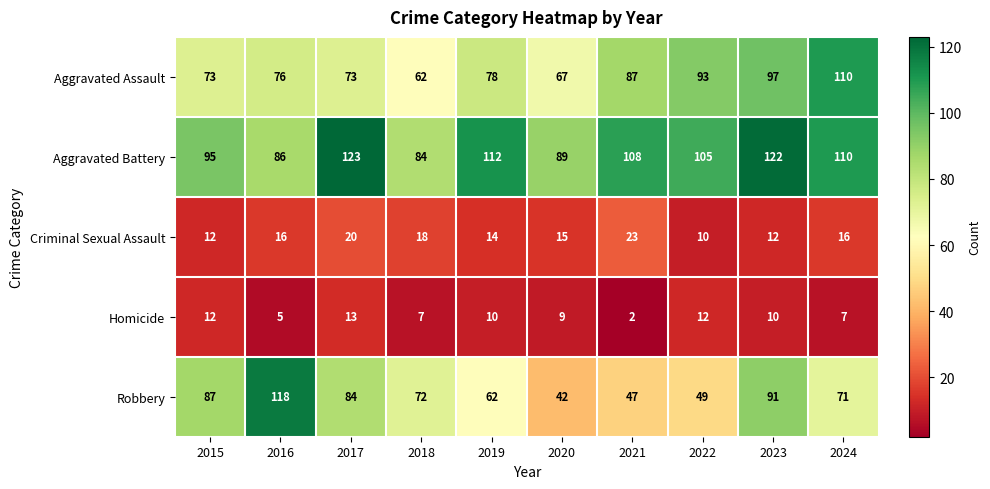

How many categories are shown in the chart?

10